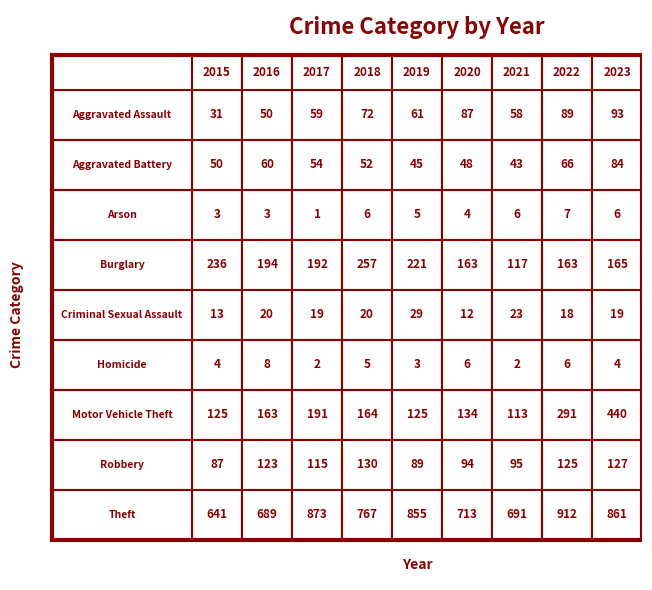

Where does the Criminal Sexual Assault series first go above 19?

1